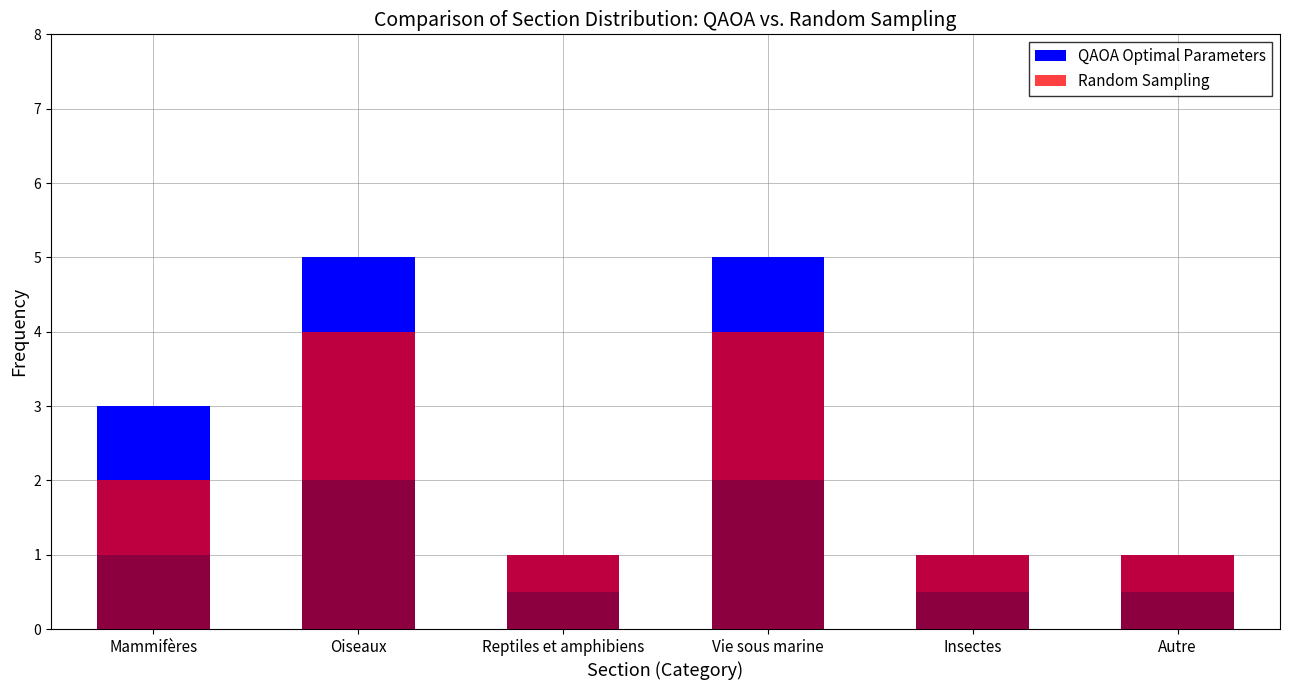

What is the difference between the second highest and second lowest values in the Random Sampling series?

3